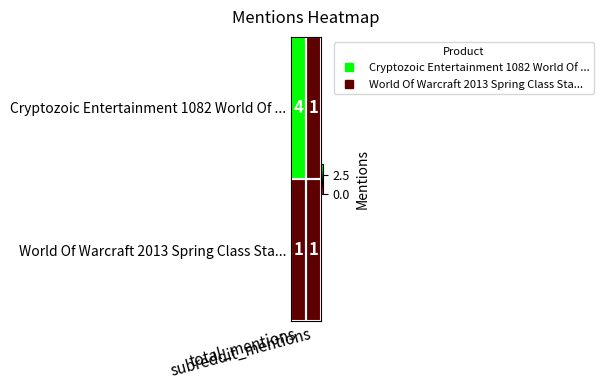

What is the greatest value displayed?

4